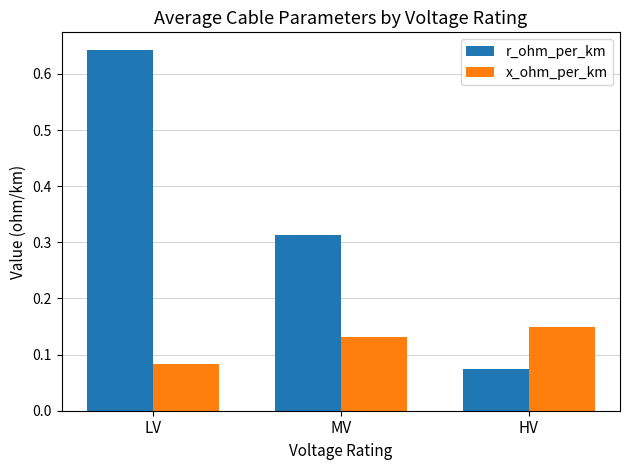

What are all the series names shown in the legend?

r_ohm_per_km, x_ohm_per_km